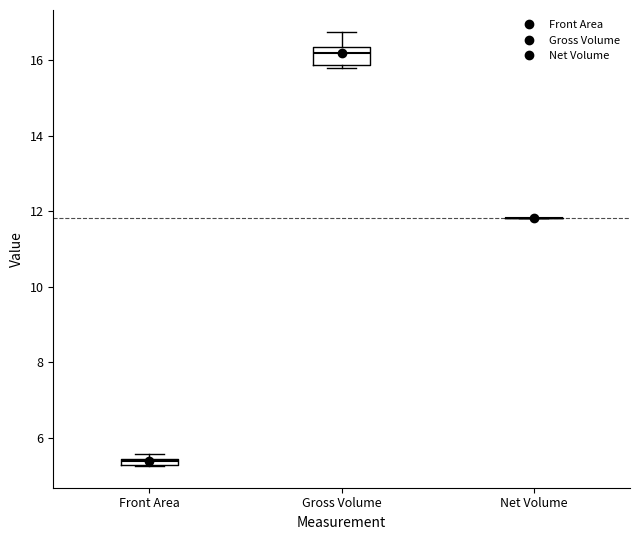

Comparing the boxes themselves (not the whiskers), which one is the tallest?

Gross Volume